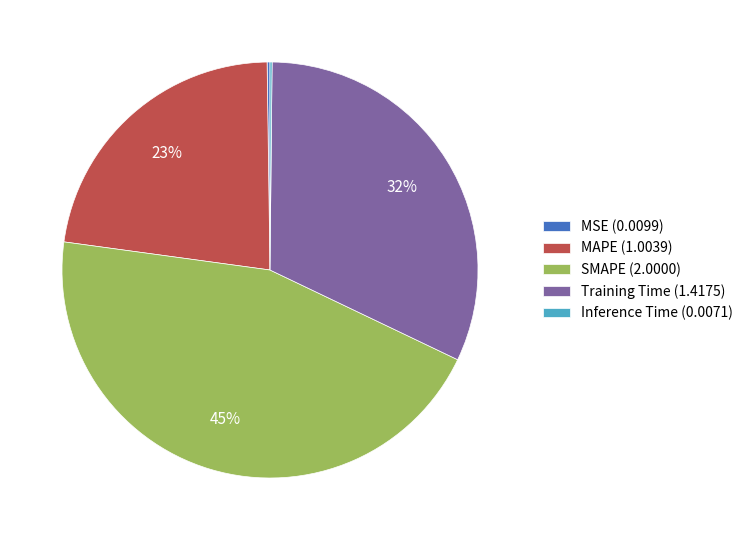

Is it true that MAPE (1.0039) is 23% of the pie?

True